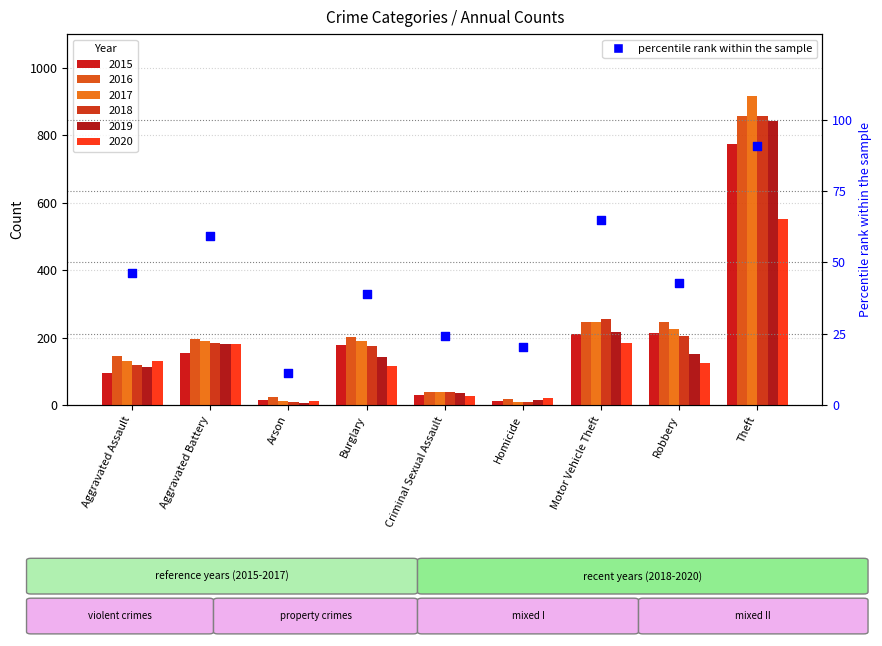

Which has a higher value, Robbery or Criminal Sexual Assault?

Robbery